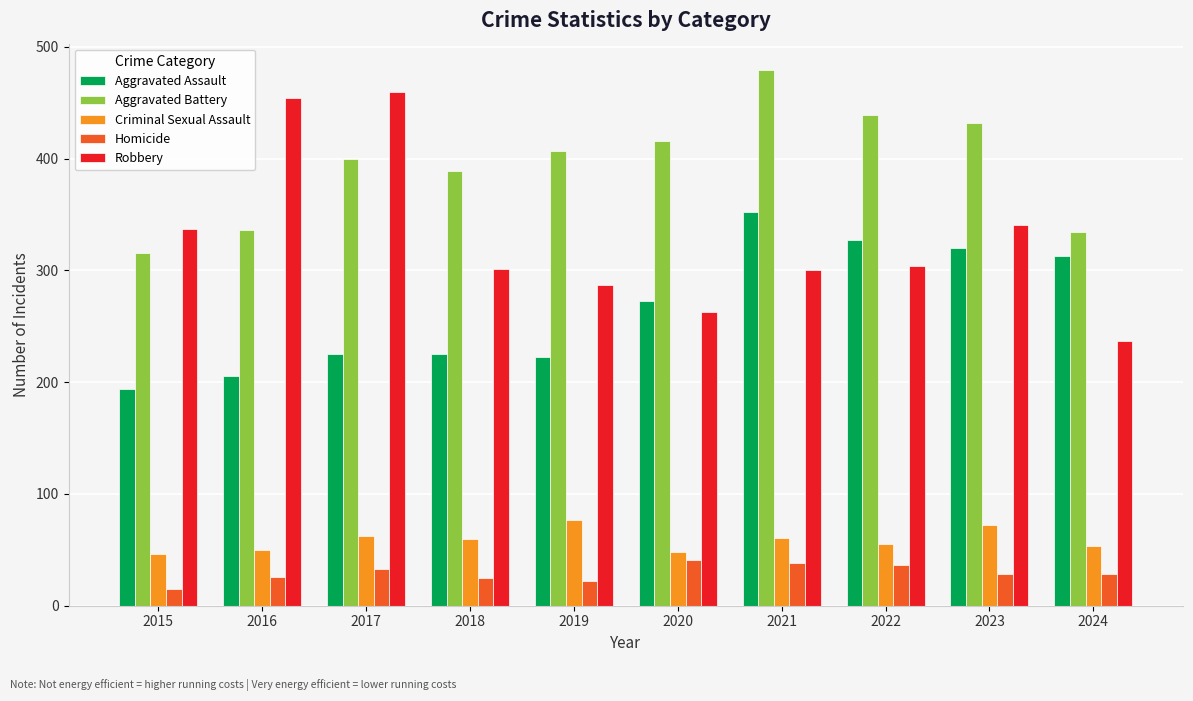

What value does the Criminal Sexual Assault series have at 2022, to the nearest 5?

55